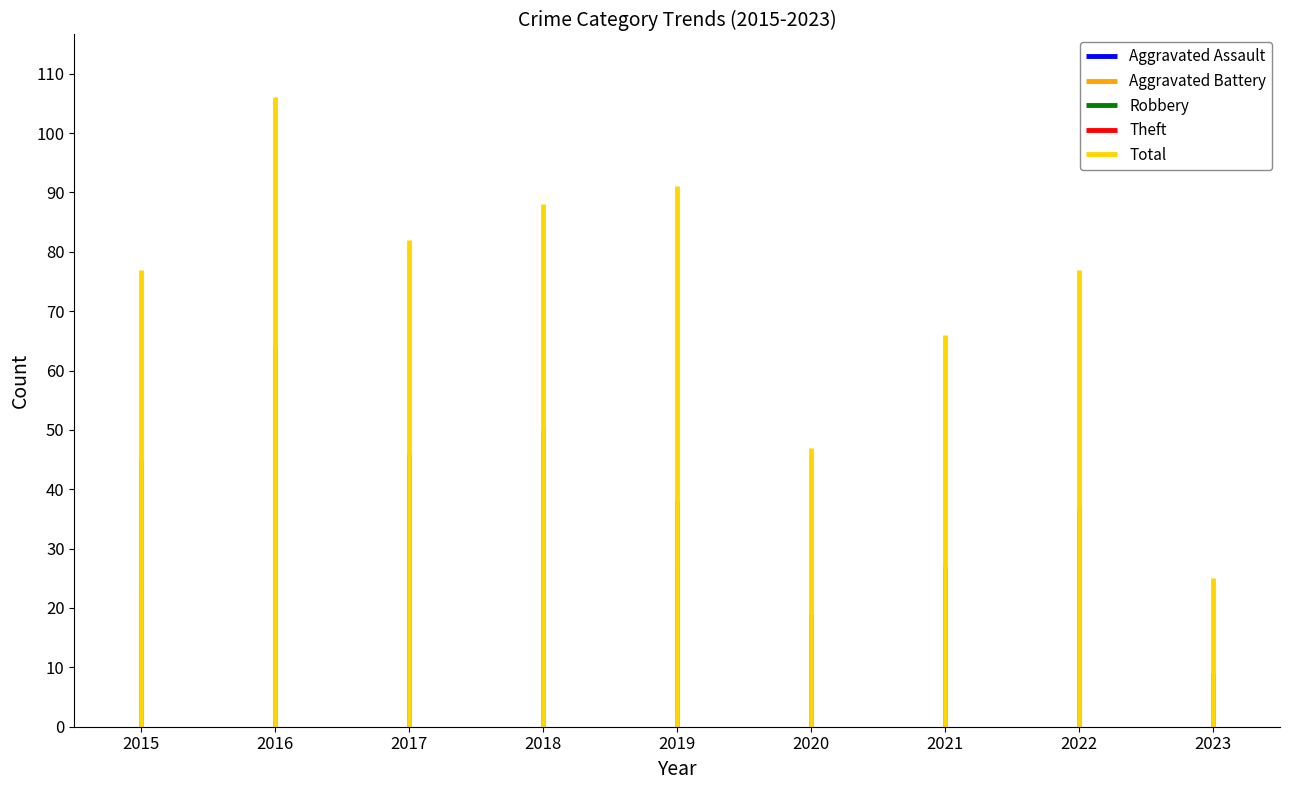

What is the sum of all Theft values?

45